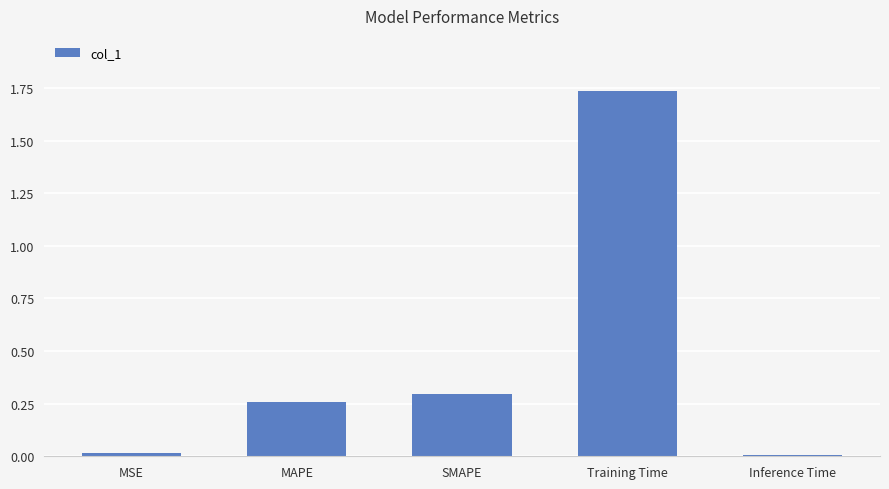

What is the sum of all values?

2.3